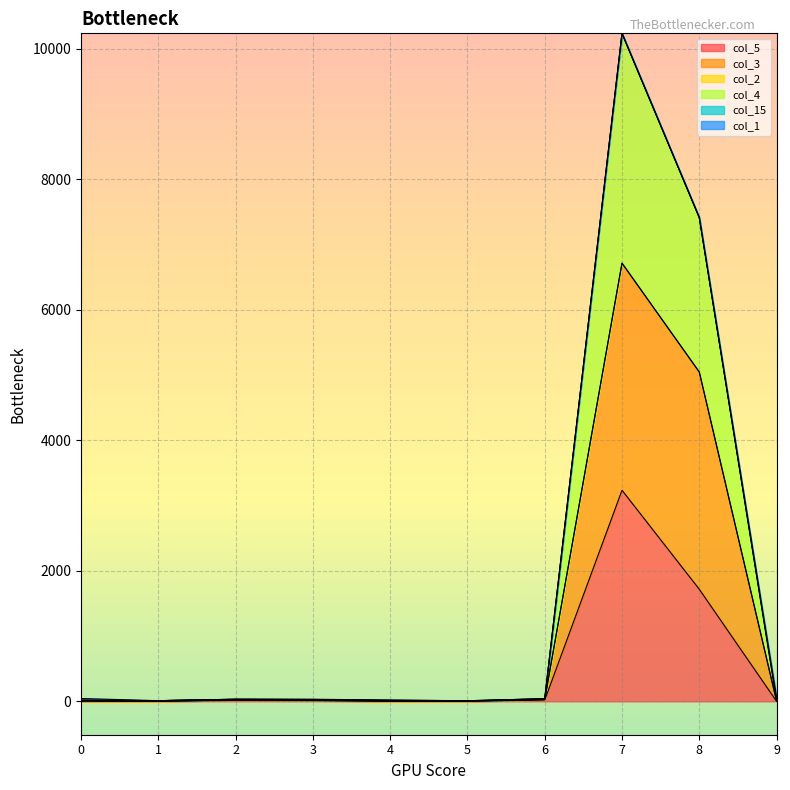

At how many categories does at least one series exceed 7787?

1